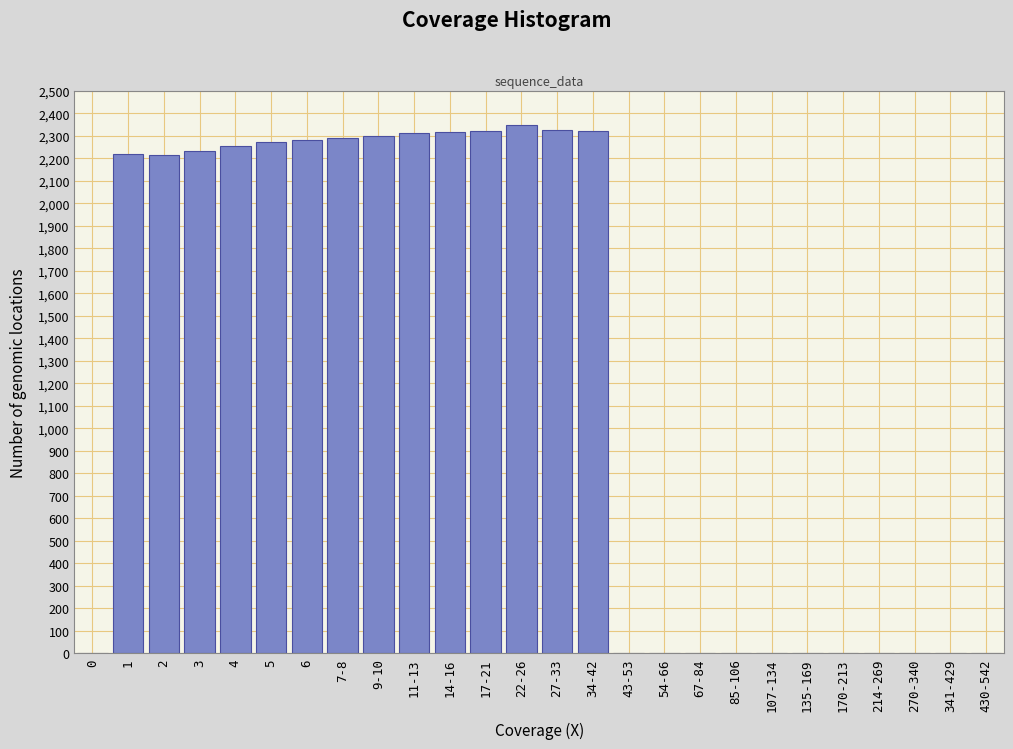

What is the sum of all values?

32019.9